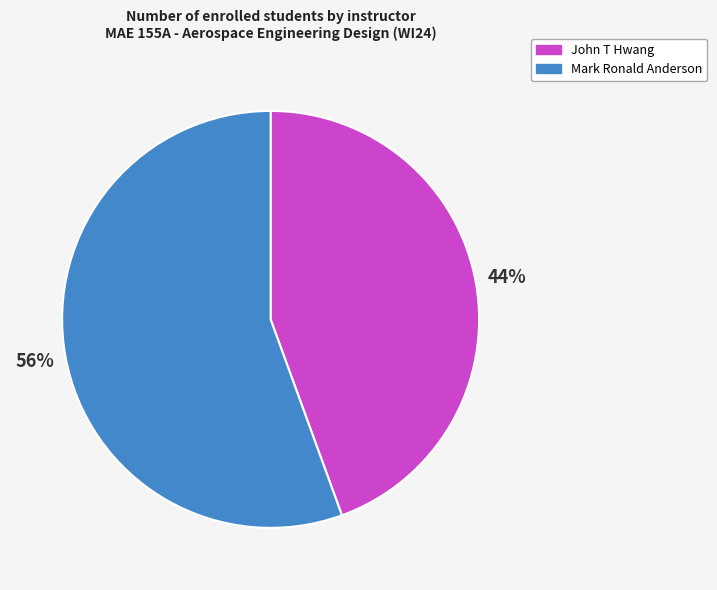

To the nearest percent, what is the combined percentage of John T Hwang and Mark Ronald Anderson?

100%